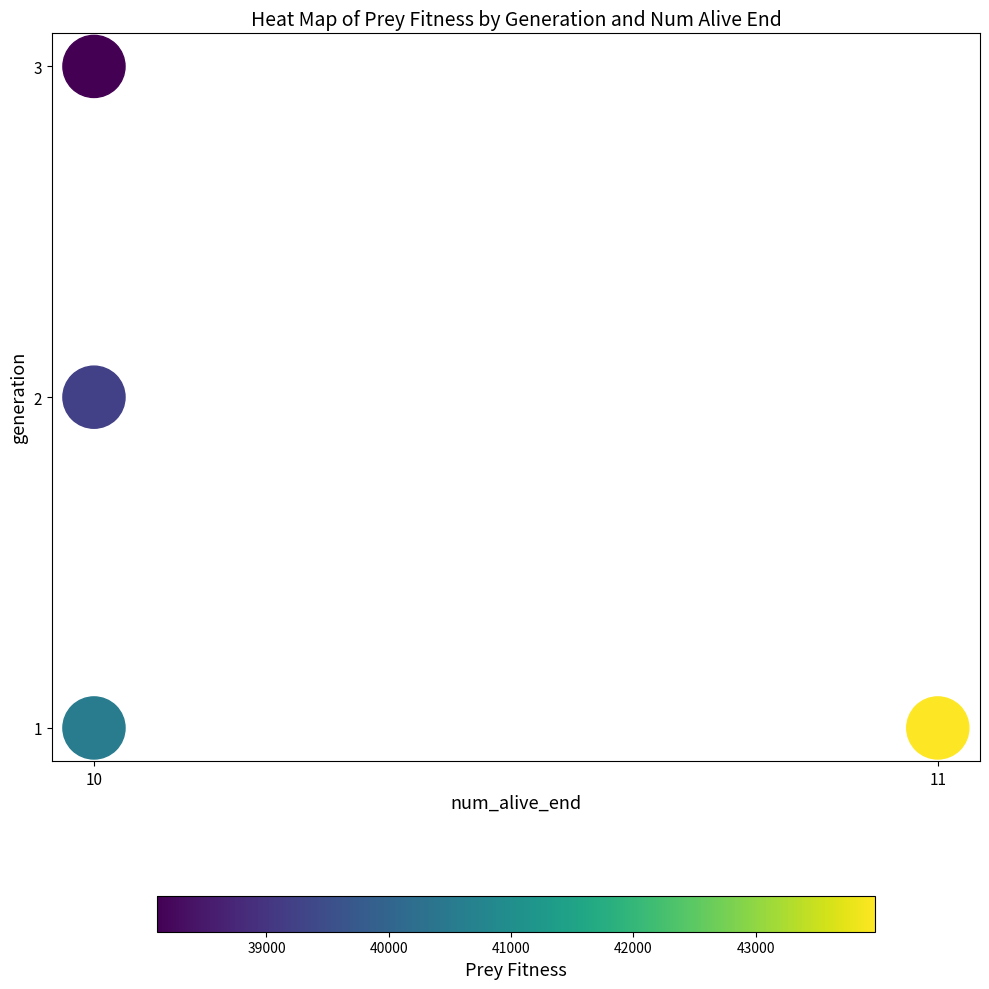

What is the average X value?

10